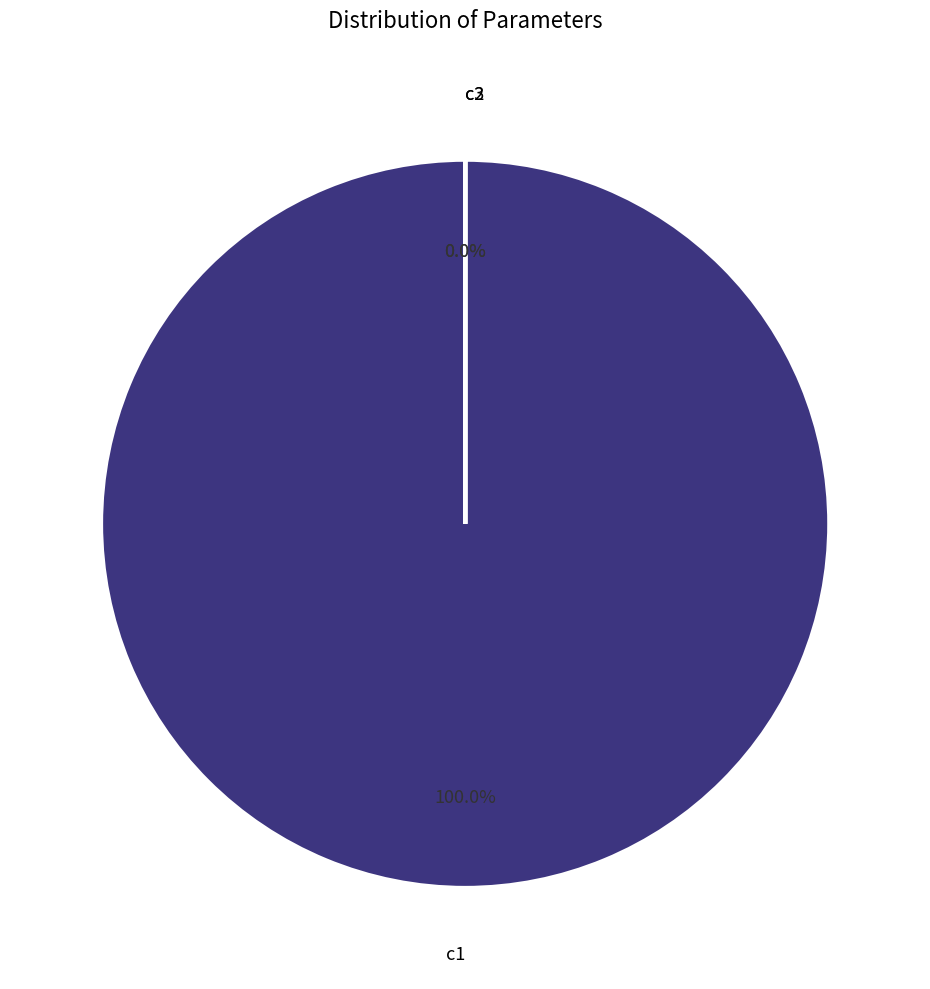

What is the smallest slice in the pie chart?

c2